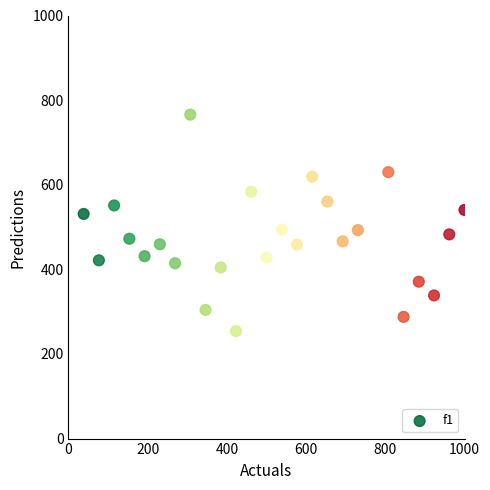

What is the range of X values (max minus min)?

961.5